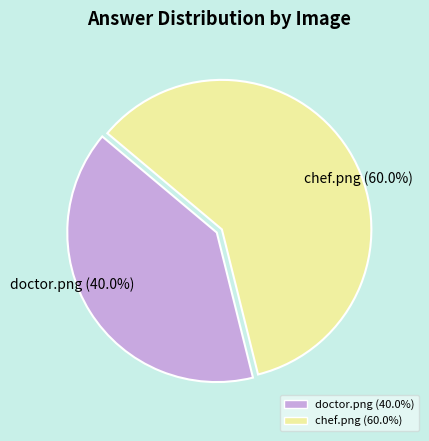

What percentage is the doctor.png slice, to the nearest percent?

40%